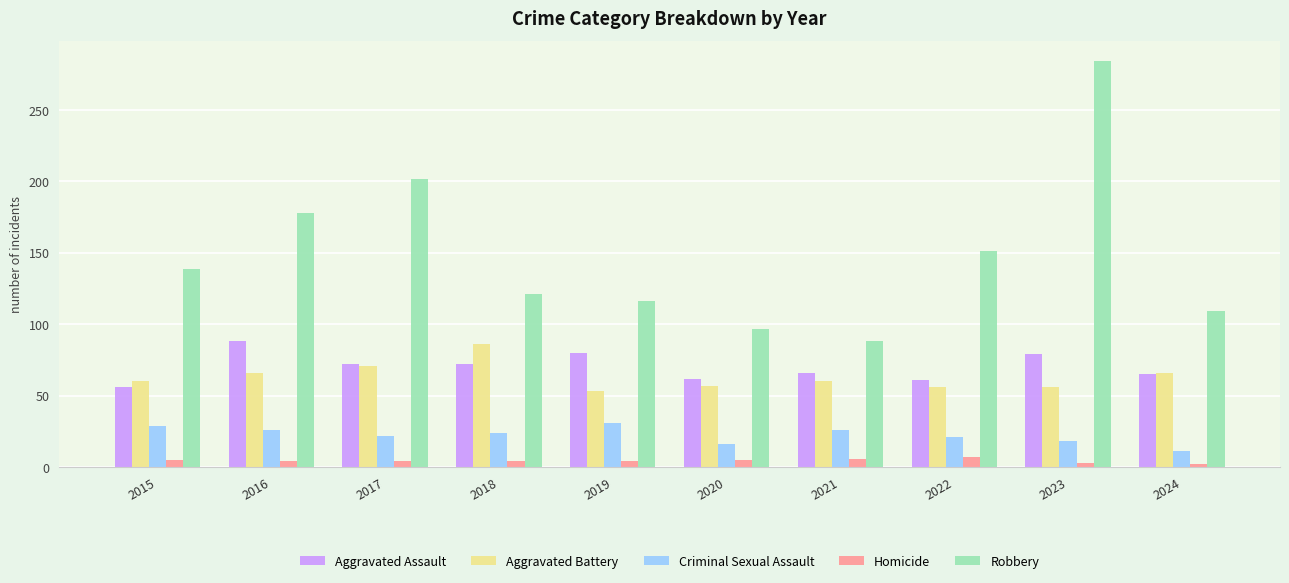

What is the sum of all Robbery values?

1485